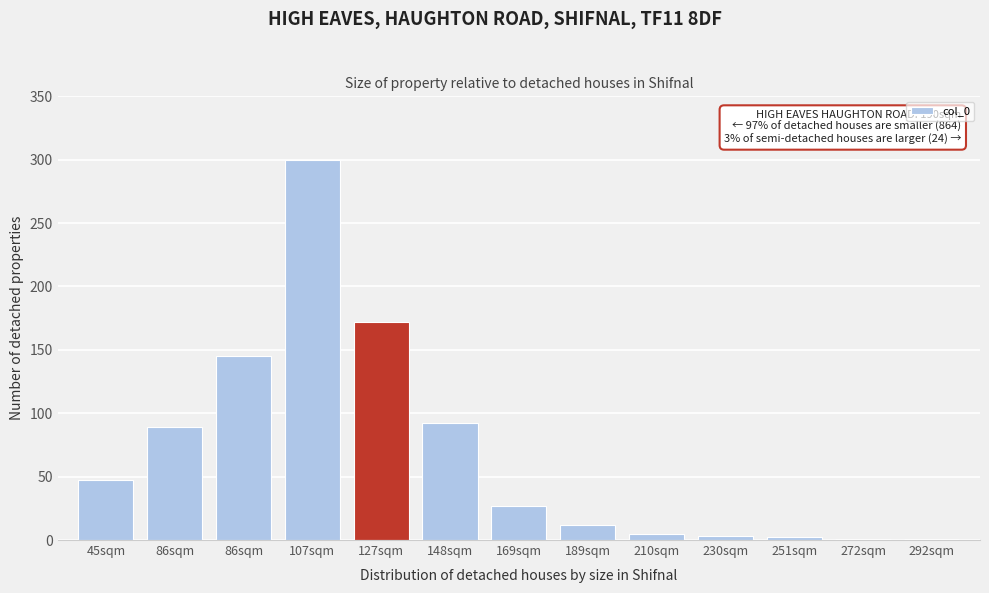

Are the bars horizontal?

No